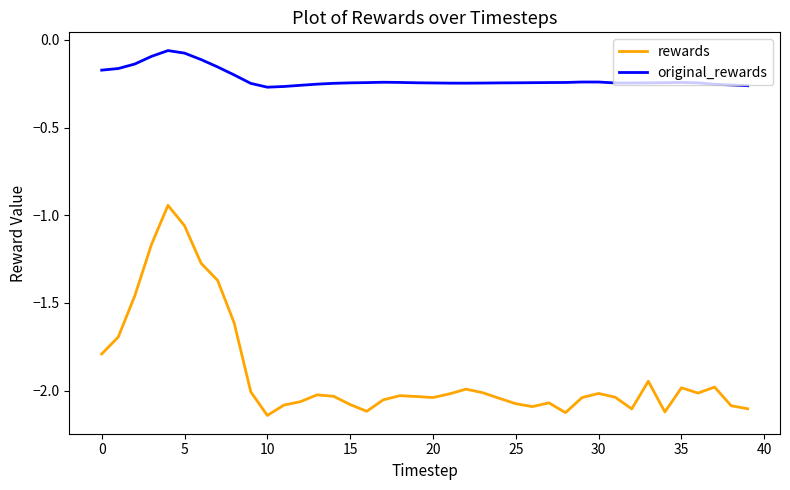

Which series has the largest total across all categories?

original_rewards